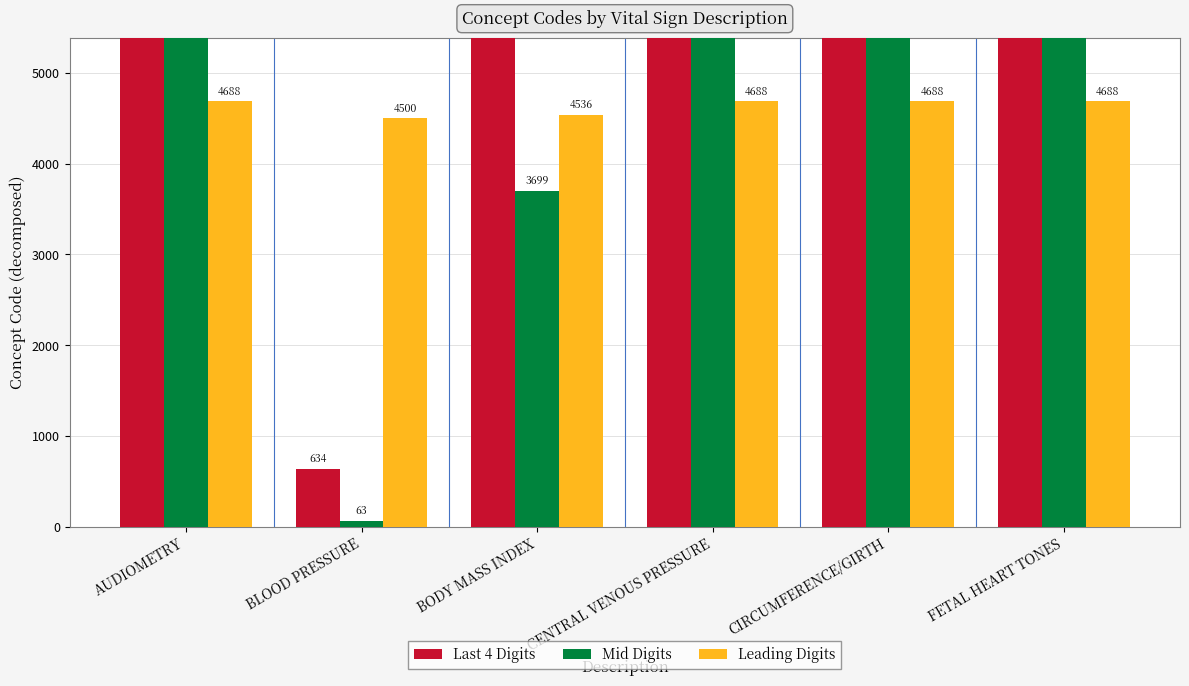

Rank the series by their average value, from highest to lowest.

Last 4 Digits, Mid Digits, Leading Digits